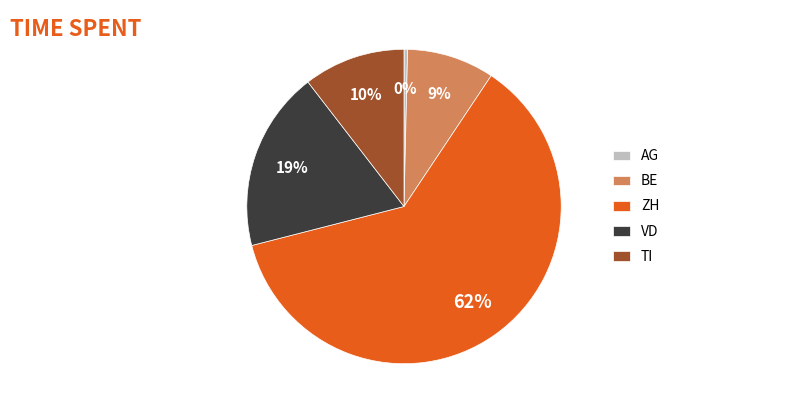

Is it true that AG is 0% of the pie?

True